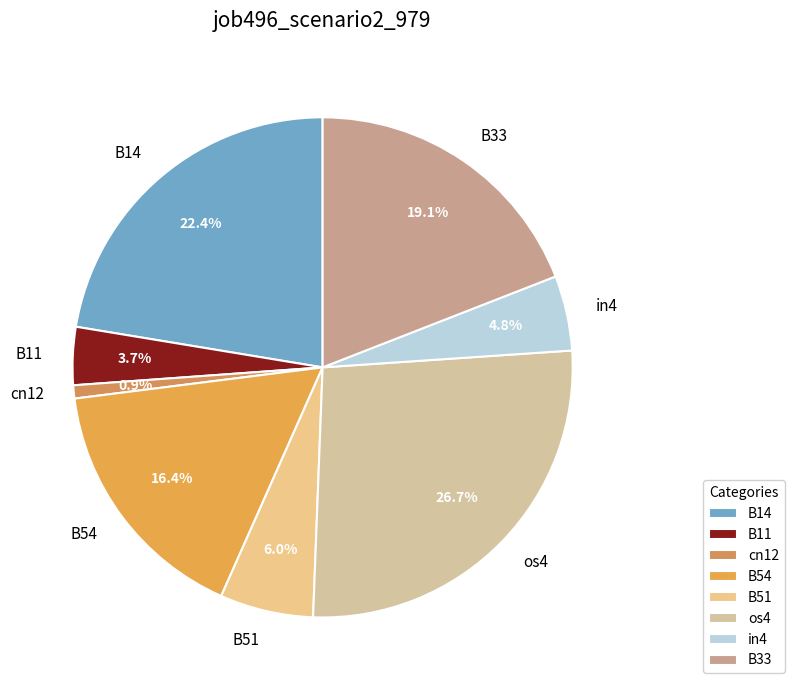

To the nearest percent, what is the average slice percentage?

12%